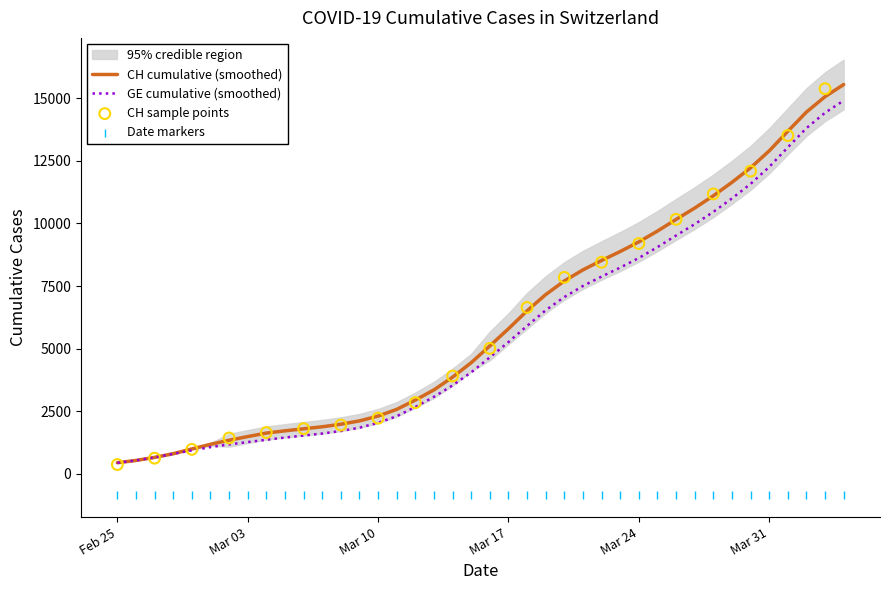

Which series has the widest spread of Y values?

CH